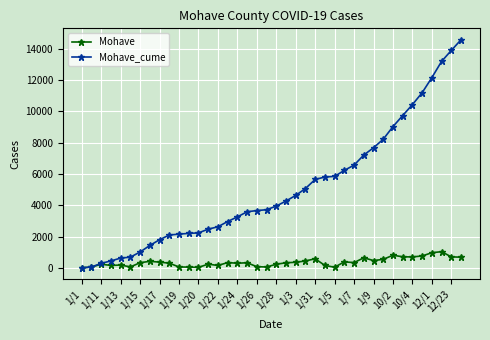

What is the highest value of the Mohave series?

1036